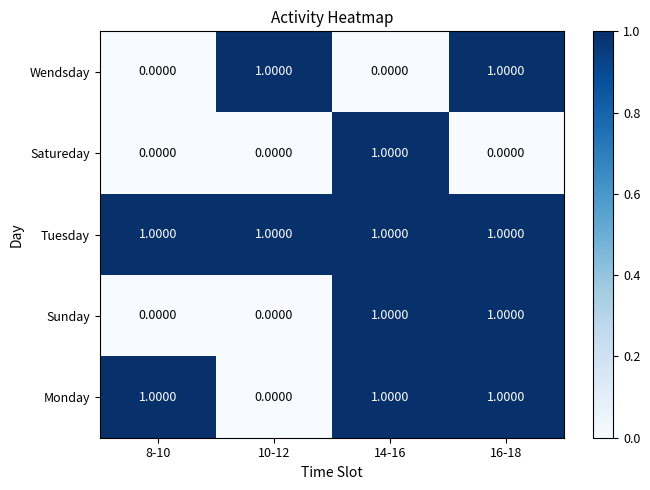

At how many categories does at least one series exceed 0?

4